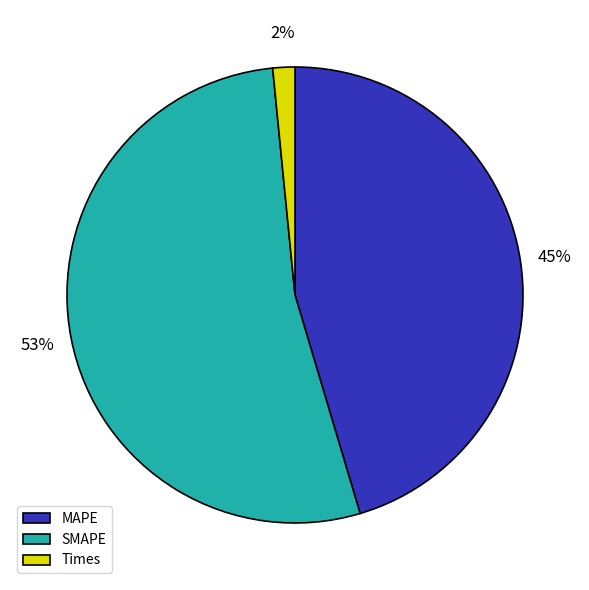

Do SMAPE and MAPE together represent more than half of the pie?

Yes